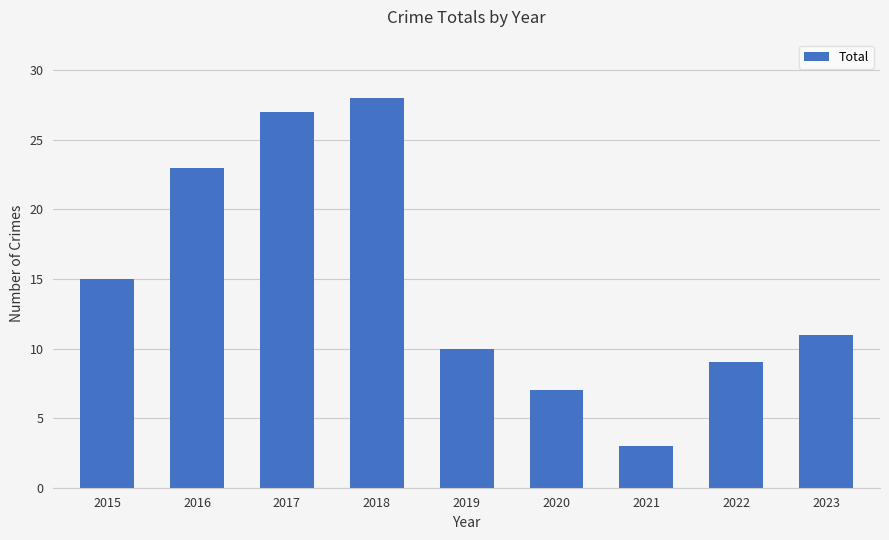

What is the sum of all values?

133